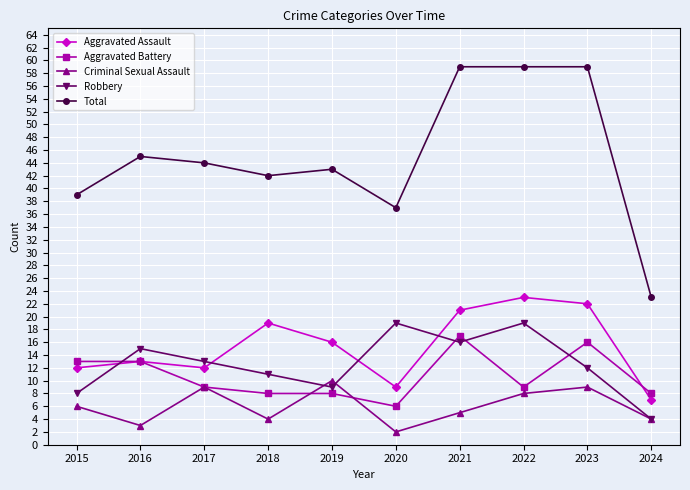

At how many categories does at least one series exceed 30?

9